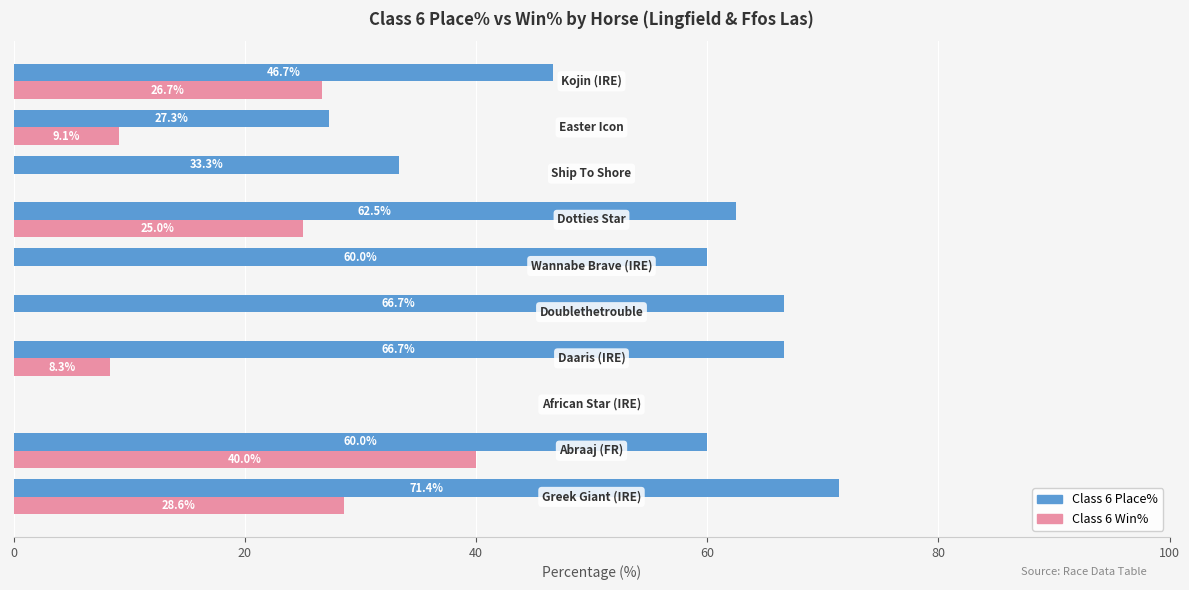

What is the maximum value for Class 6 Place%?

71.4